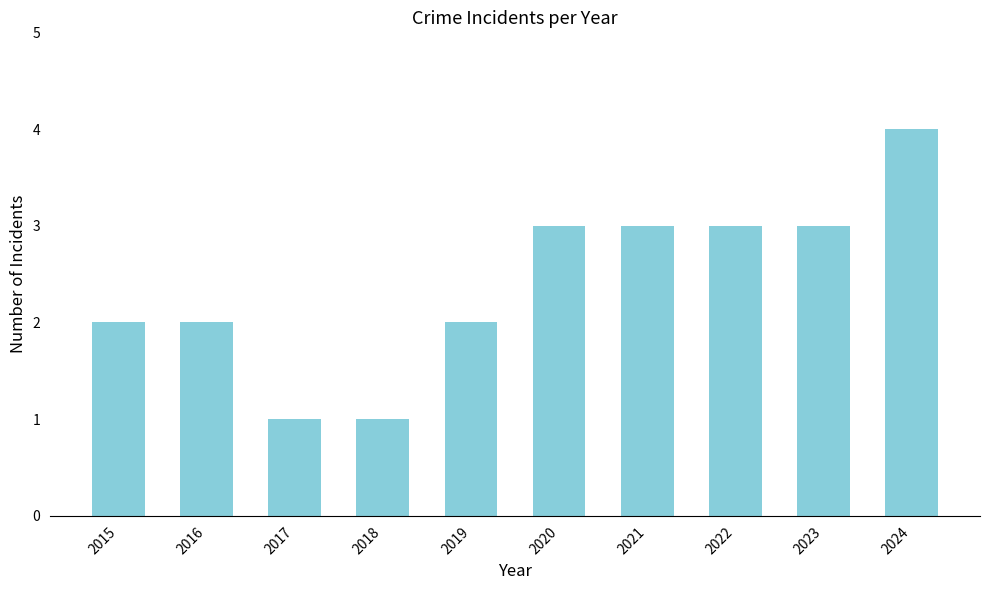

Which has a higher value, 2019 or 2022?

2022